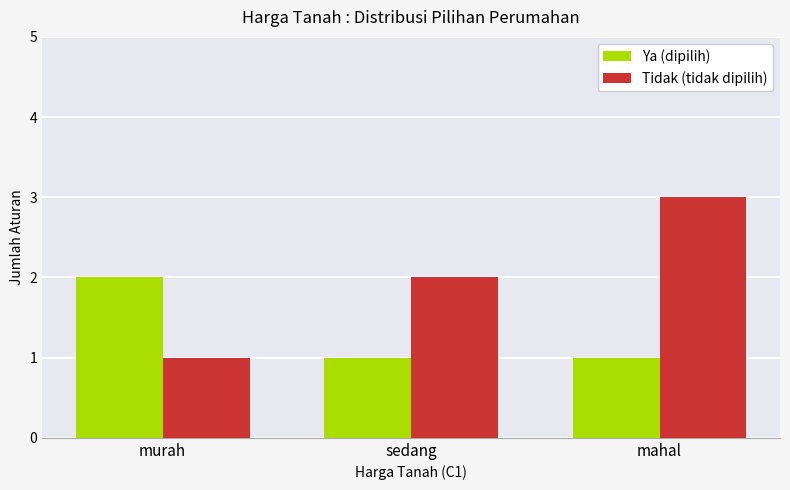

Is the value of Ya (dipilih) at sedang greater than the value of Tidak (tidak dipilih) at sedang?

No